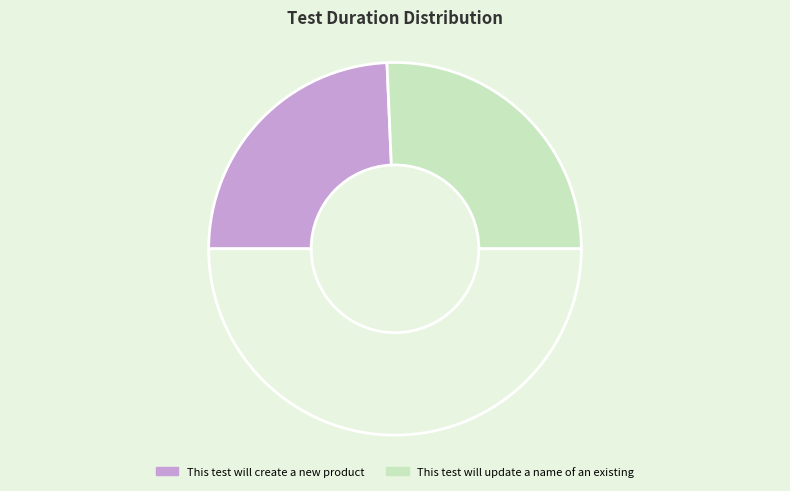

To the nearest percent, what is the difference between the largest and smallest slice percentages?

3%